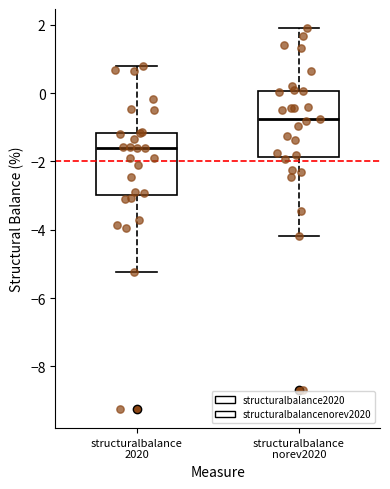

Reading left to right, transcribe this box plot: for each box, give where its median line is, the range the box spans, and where its two whiskers end, as read against the y-axis. The values are not printed on the chart, so give them approximately, as read against the axis.

structuralbalance 2020: median -1.6, box -3.0 to -1.2, whiskers -5.2 to 0.8
structuralbalance norev2020: median -0.8, box -1.8 to 0.0, whiskers -4.2 to 2.0